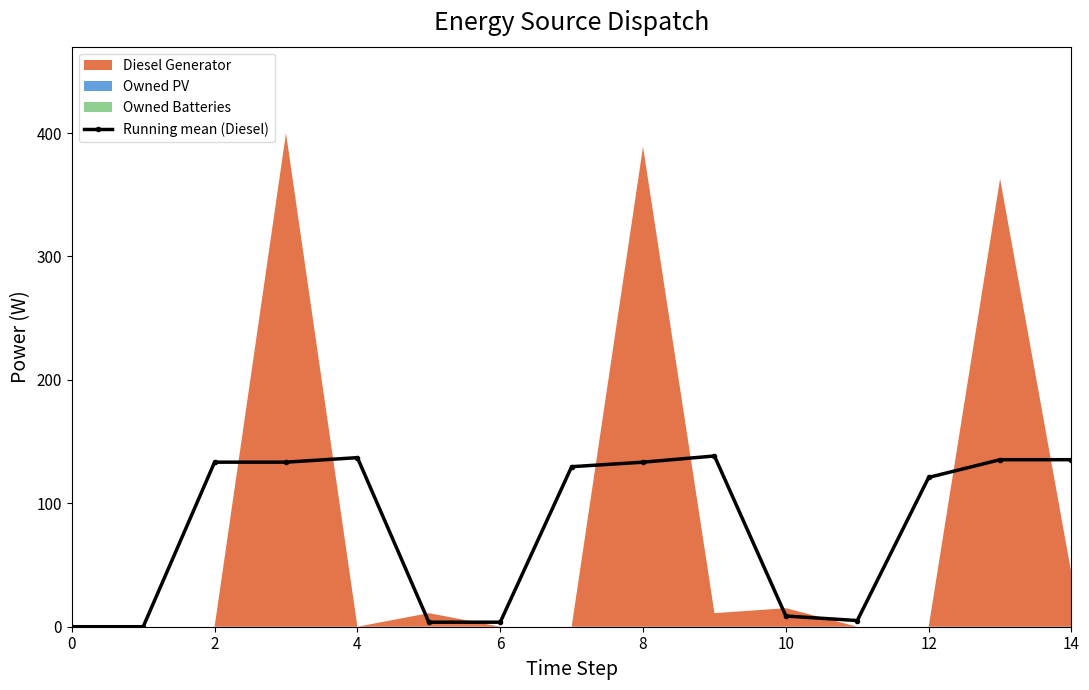

Is it true that Running mean (Diesel) equals 121.0 at 12?

True